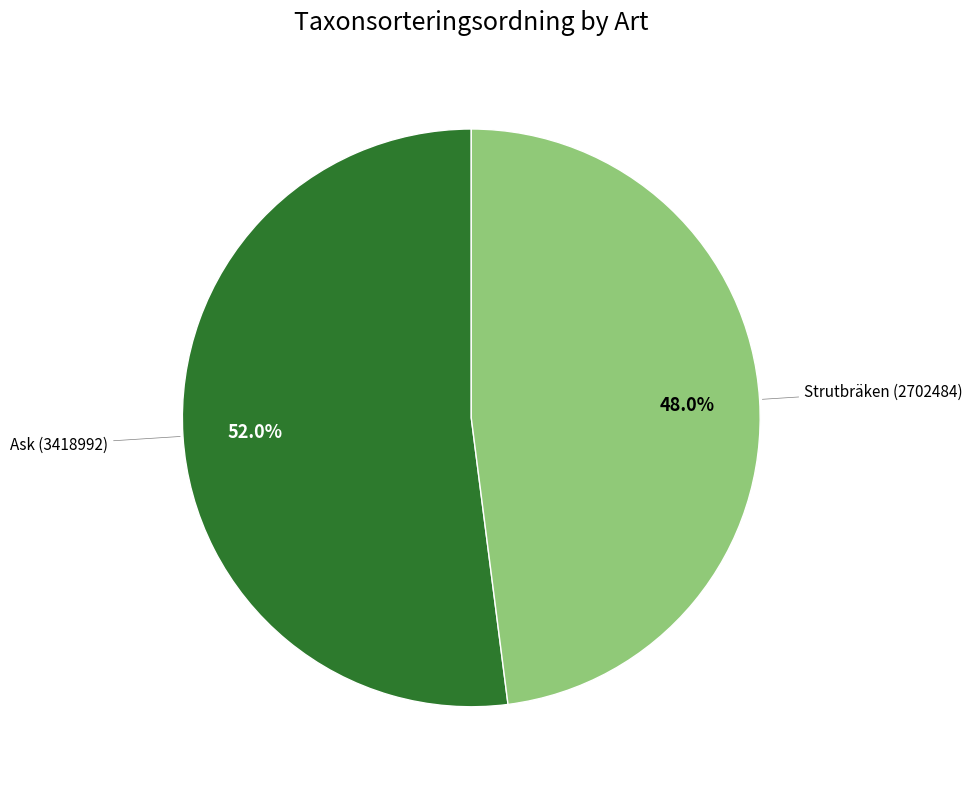

Is there a majority slice in this chart?

Yes